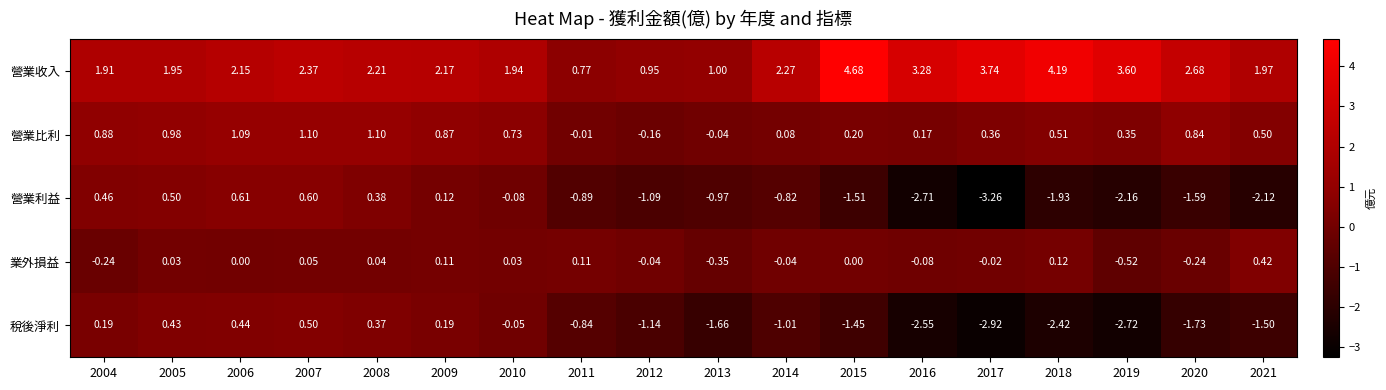

Which series has the largest total across all categories?

營業收入